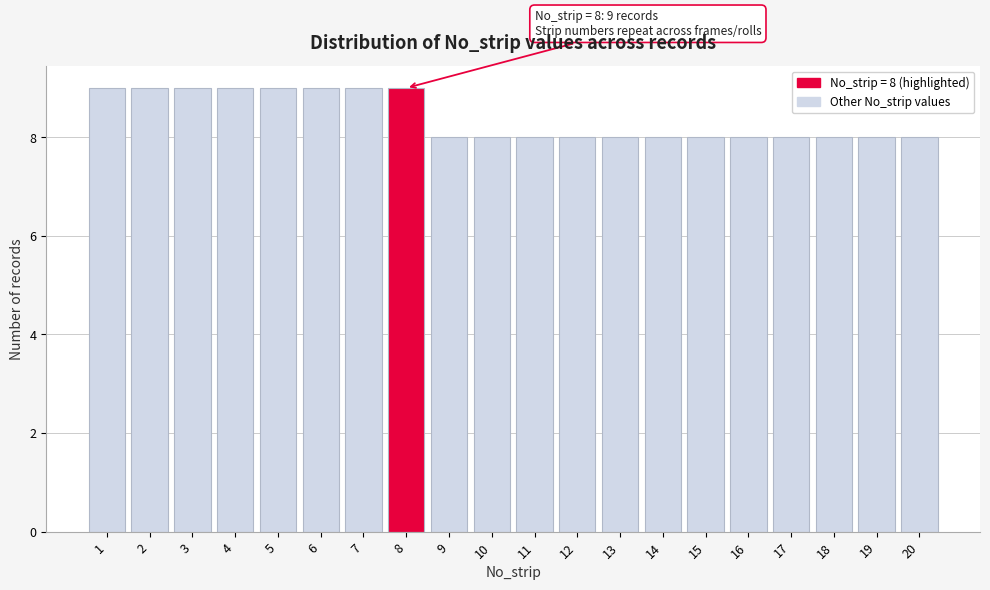

Reading left to right, transcribe all the data shown in this chart.

1=9	2=9	3=9	4=9	5=9	6=9	7=9	8=9	9=8	10=8	11=8	12=8	13=8	14=8	15=8	16=8	17=8	18=8	19=8	20=8